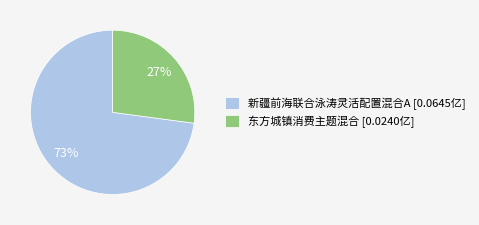

To the nearest percent, what portion does 新疆前海联合泳涛灵活配置混合A [0.0645亿] represent?

73%